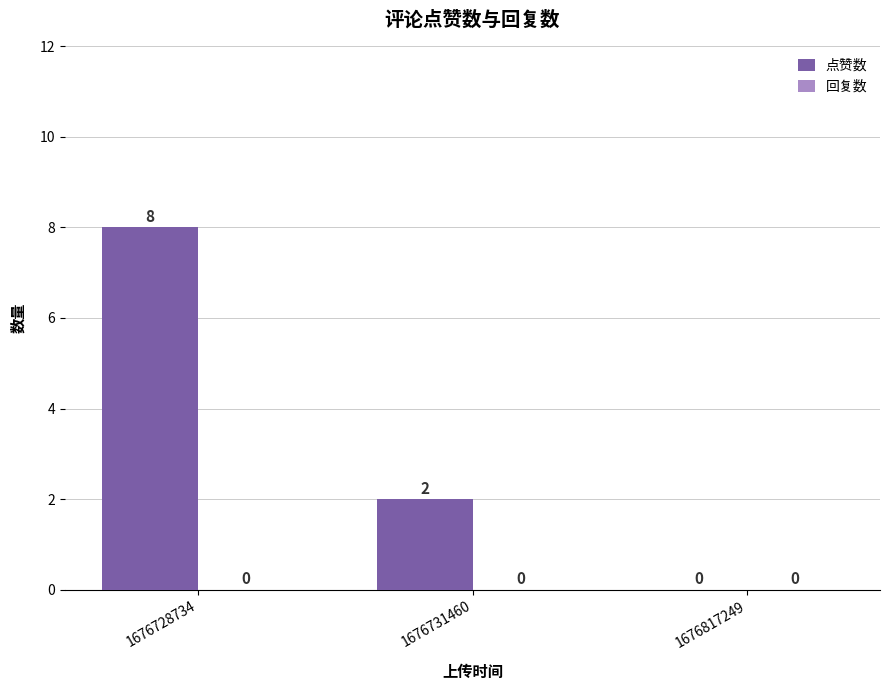

How many distinct data groups are displayed?

1